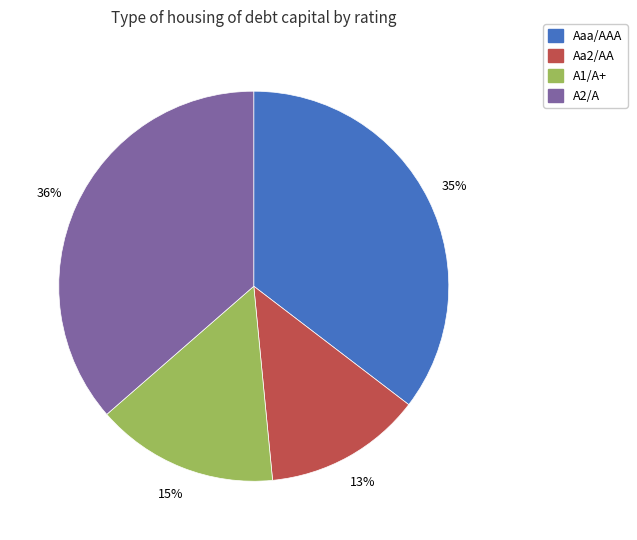

To the nearest percent, what is the average slice percentage?

25%